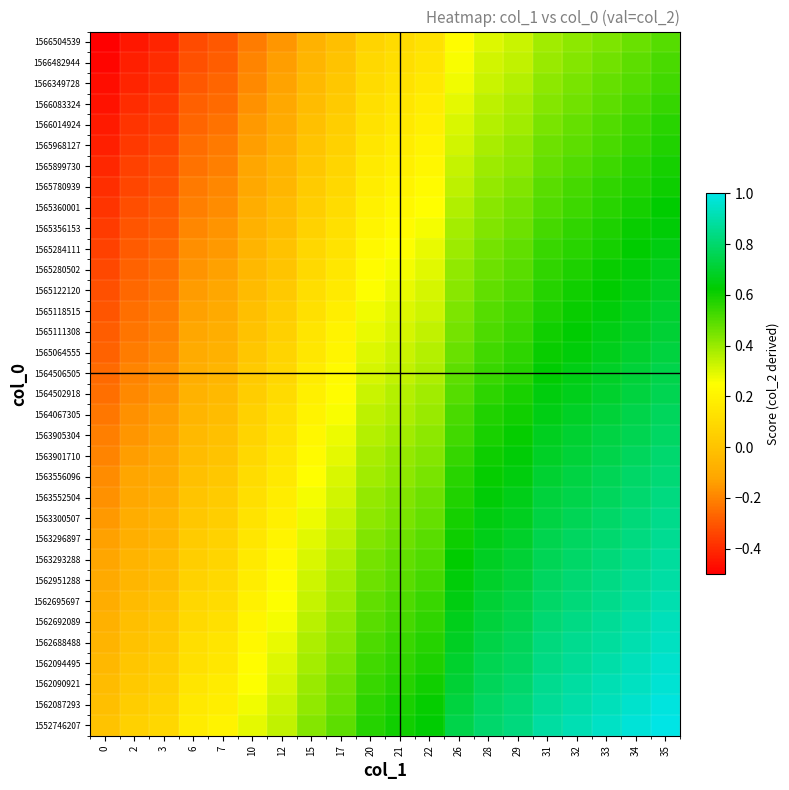

What is the maximum value shown in the chart?

1.0